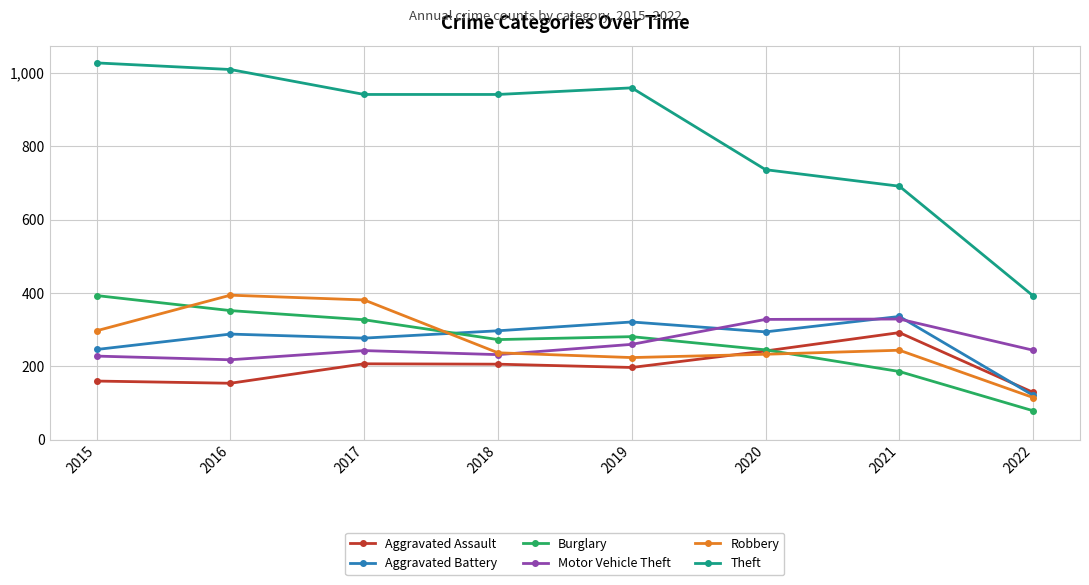

The value of Motor Vehicle Theft at 2021 is 115. True or false?

False